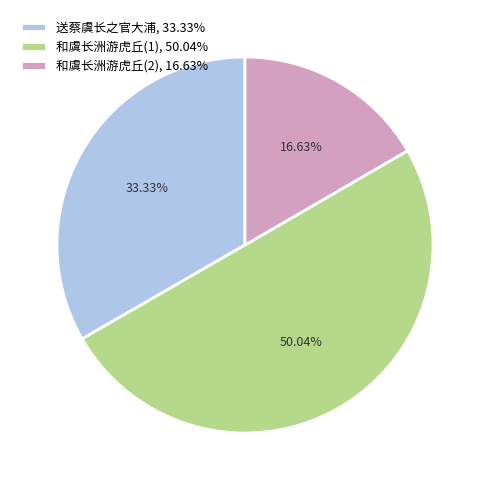

Which category has the smallest portion of the pie?

和虞长洲游虎丘(2), 16.63%